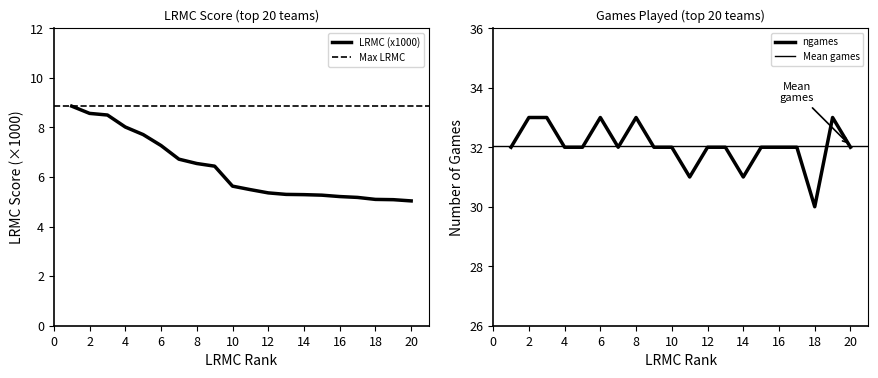

Rank the categories by LRMC (x1000) value from lowest to highest.

20, 19, 18, 17, 16, 15, 14, 13, 12, 11, 10, 9, 8, 7, 6, 5, 4, 3, 2, 1